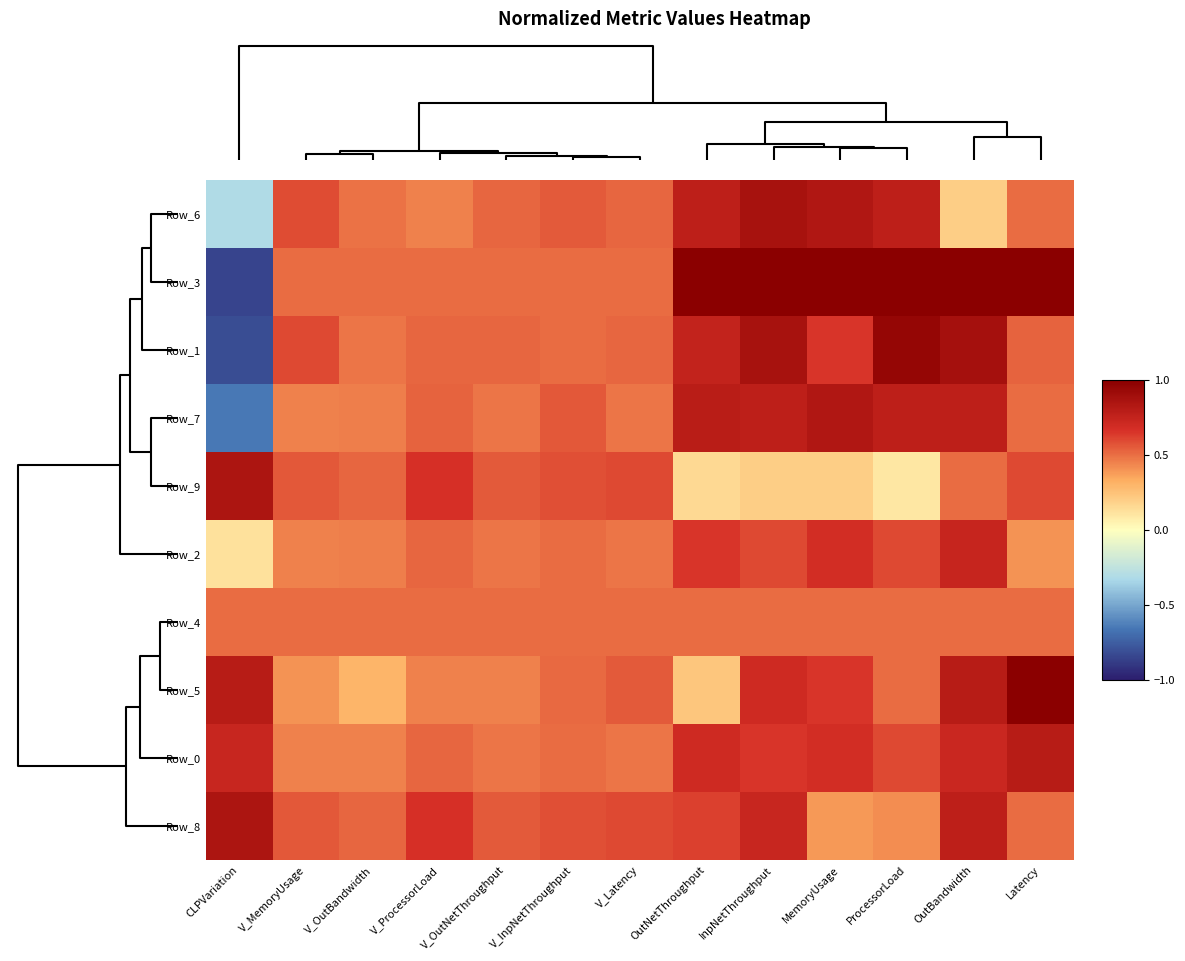

Reading left to right, what are all the values shown in this chart?

Row_6: CLPVariation=-0.3	V_MemoryUsage=0.6	V_OutBandwidth=0.5	V_ProcessorLoad=0.5	V_OutNetThroughput=0.5	V_InpNetThroughput=0.6	V_Latency=0.5	OutNetThroughput=0.8	InpNetThroughput=0.9	MemoryUsage=0.8	ProcessorLoad=0.8	OutBandwidth=0.2	Latency=0.5
Row_3: CLPVariation=-0.8	V_MemoryUsage=0.5	V_OutBandwidth=0.5	V_ProcessorLoad=0.5	V_OutNetThroughput=0.5	V_InpNetThroughput=0.5	V_Latency=0.5	OutNetThroughput=1.0	InpNetThroughput=1.0	MemoryUsage=1.0	ProcessorLoad=1.0	OutBandwidth=1.0	Latency=1.0
Row_1: CLPVariation=-0.8	V_MemoryUsage=0.6	V_OutBandwidth=0.5	V_ProcessorLoad=0.5	V_OutNetThroughput=0.5	V_InpNetThroughput=0.5	V_Latency=0.5	OutNetThroughput=0.8	InpNetThroughput=0.9	MemoryUsage=0.7	ProcessorLoad=0.9	OutBandwidth=0.9	Latency=0.5
Row_7: CLPVariation=-0.7	V_MemoryUsage=0.5	V_OutBandwidth=0.5	V_ProcessorLoad=0.5	V_OutNetThroughput=0.5	V_InpNetThroughput=0.6	V_Latency=0.5	OutNetThroughput=0.8	InpNetThroughput=0.8	MemoryUsage=0.8	ProcessorLoad=0.8	OutBandwidth=0.8	Latency=0.5
Row_9: CLPVariation=0.8	V_MemoryUsage=0.6	V_OutBandwidth=0.5	V_ProcessorLoad=0.7	V_OutNetThroughput=0.6	V_InpNetThroughput=0.6	V_Latency=0.6	OutNetThroughput=0.1	InpNetThroughput=0.2	MemoryUsage=0.2	ProcessorLoad=0.1	OutBandwidth=0.5	Latency=0.6
Row_2: CLPVariation=0.1	V_MemoryUsage=0.5	V_OutBandwidth=0.5	V_ProcessorLoad=0.5	V_OutNetThroughput=0.5	V_InpNetThroughput=0.5	V_Latency=0.5	OutNetThroughput=0.7	InpNetThroughput=0.6	MemoryUsage=0.7	ProcessorLoad=0.6	OutBandwidth=0.7	Latency=0.4
Row_4: CLPVariation=0.5	V_MemoryUsage=0.5	V_OutBandwidth=0.5	V_ProcessorLoad=0.5	V_OutNetThroughput=0.5	V_InpNetThroughput=0.5	V_Latency=0.5	OutNetThroughput=0.5	InpNetThroughput=0.5	MemoryUsage=0.5	ProcessorLoad=0.5	OutBandwidth=0.5	Latency=0.5
Row_5: CLPVariation=0.8	V_MemoryUsage=0.4	V_OutBandwidth=0.3	V_ProcessorLoad=0.5	V_OutNetThroughput=0.5	V_InpNetThroughput=0.5	V_Latency=0.6	OutNetThroughput=0.2	InpNetThroughput=0.7	MemoryUsage=0.7	ProcessorLoad=0.5	OutBandwidth=0.8	Latency=1.0
Row_0: CLPVariation=0.7	V_MemoryUsage=0.5	V_OutBandwidth=0.5	V_ProcessorLoad=0.5	V_OutNetThroughput=0.5	V_InpNetThroughput=0.5	V_Latency=0.5	OutNetThroughput=0.7	InpNetThroughput=0.7	MemoryUsage=0.7	ProcessorLoad=0.6	OutBandwidth=0.7	Latency=0.8
Row_8: CLPVariation=0.8	V_MemoryUsage=0.6	V_OutBandwidth=0.5	V_ProcessorLoad=0.7	V_OutNetThroughput=0.6	V_InpNetThroughput=0.6	V_Latency=0.6	OutNetThroughput=0.6	InpNetThroughput=0.7	MemoryUsage=0.4	ProcessorLoad=0.4	OutBandwidth=0.8	Latency=0.5